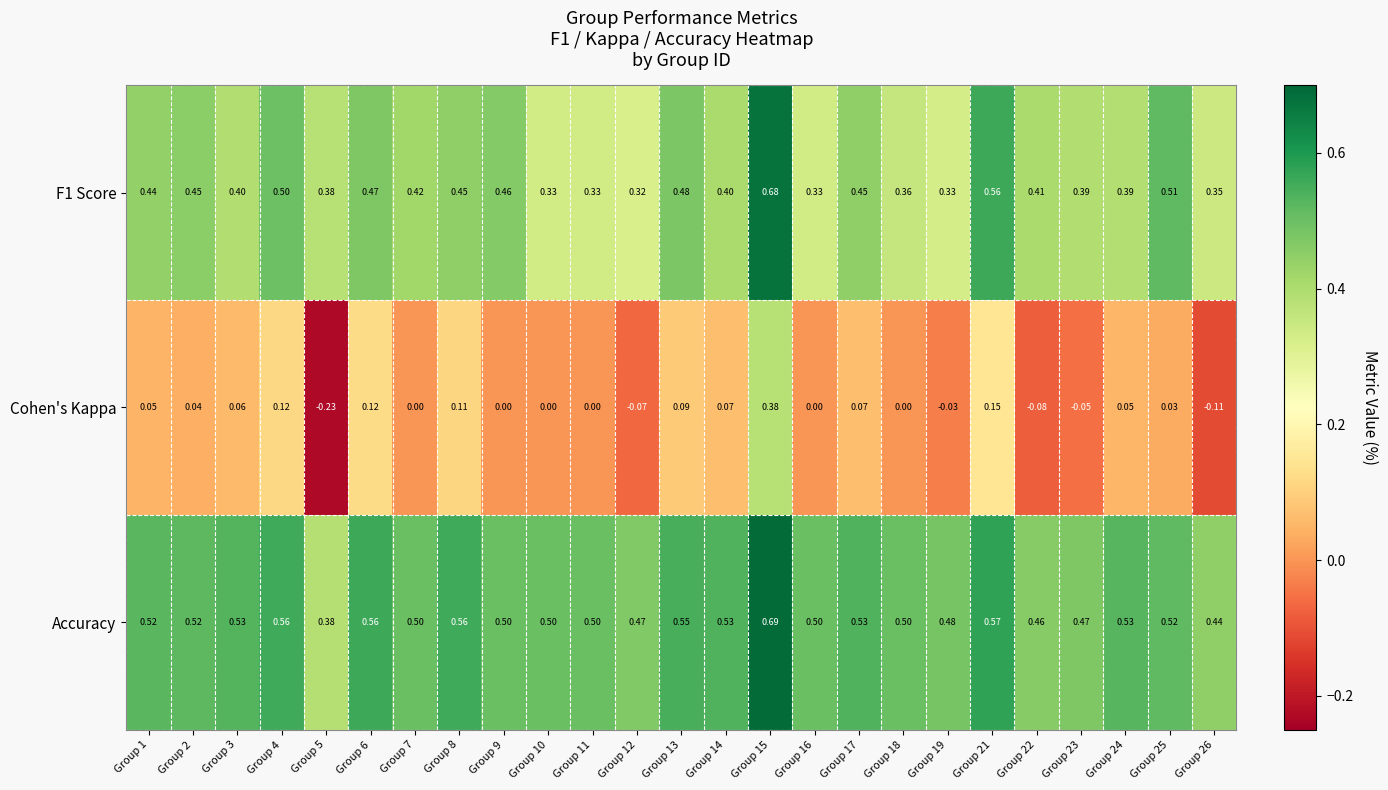

Which series changed the most between Group 17 and Group 22?

Cohen's Kappa